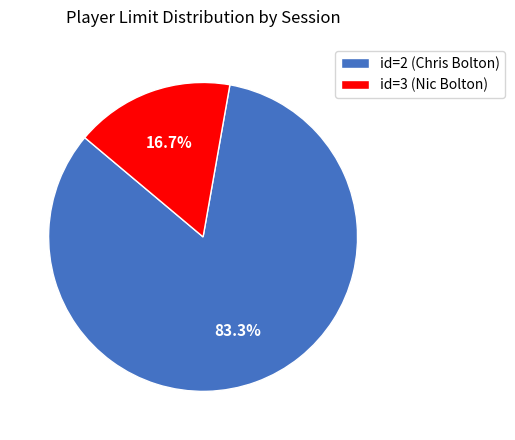

Rank the categories by value from lowest to highest.

id=3 (Nic Bolton), id=2 (Chris Bolton)